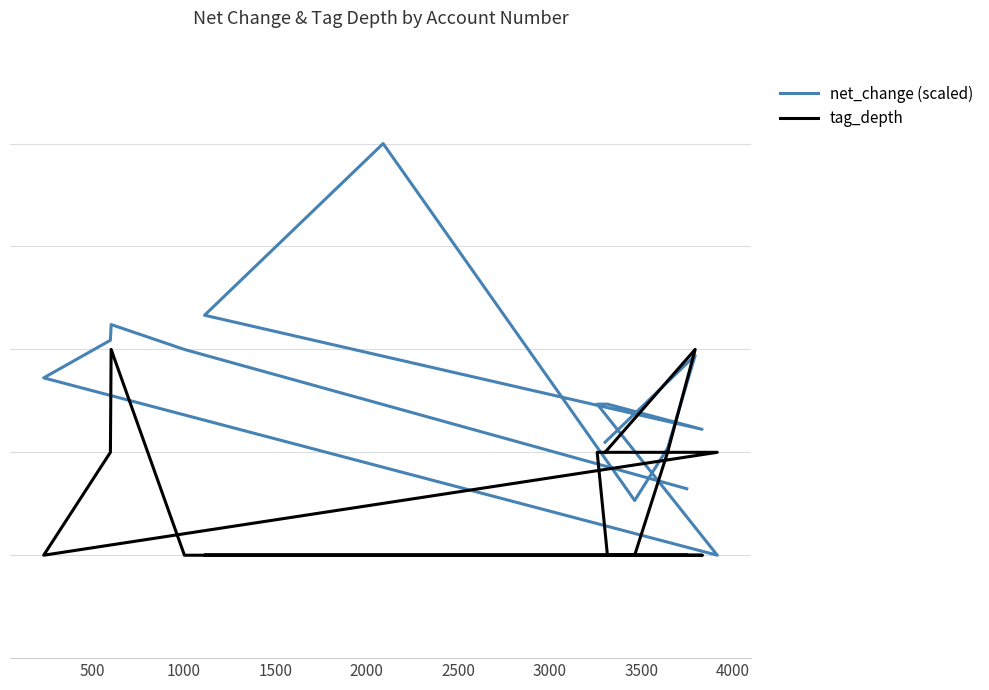

What is the lowest value of the net_change (scaled) series?

1.0